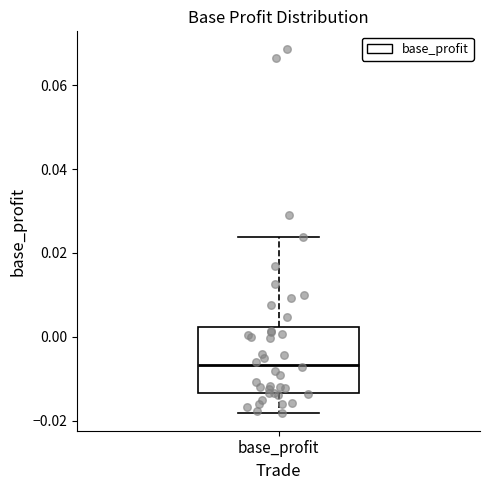

Transcribe this box plot: give where the median line is, the range the box spans, and where the two whiskers end, as read against the y-axis. The values are not printed on the chart, so give them approximately, as read against the axis.

median -0.006, box -0.014 to 0.002, whiskers -0.018 to 0.024